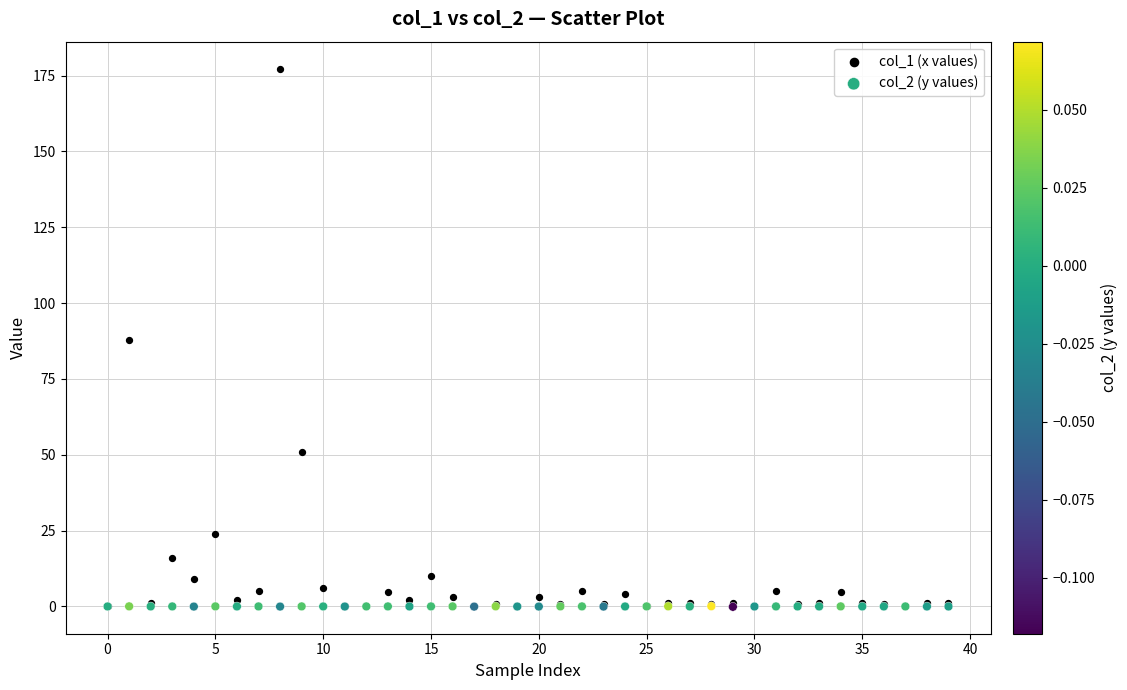

Which series contains the highest Y value?

col_1 (x values)